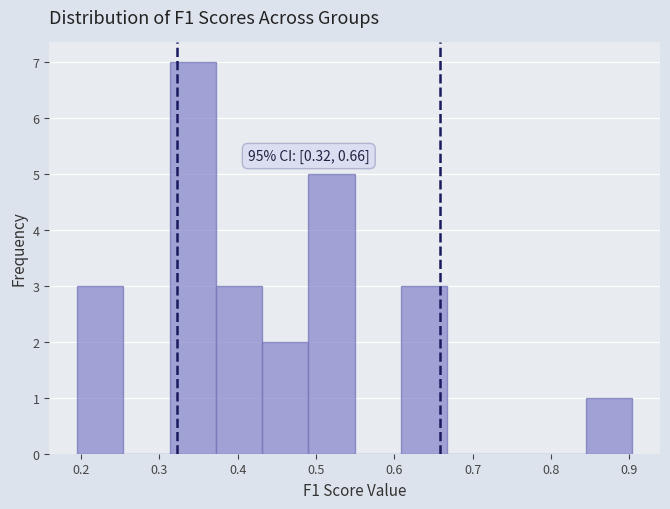

Over which range of the x-axis is the bar tallest?

0.31 to 0.37